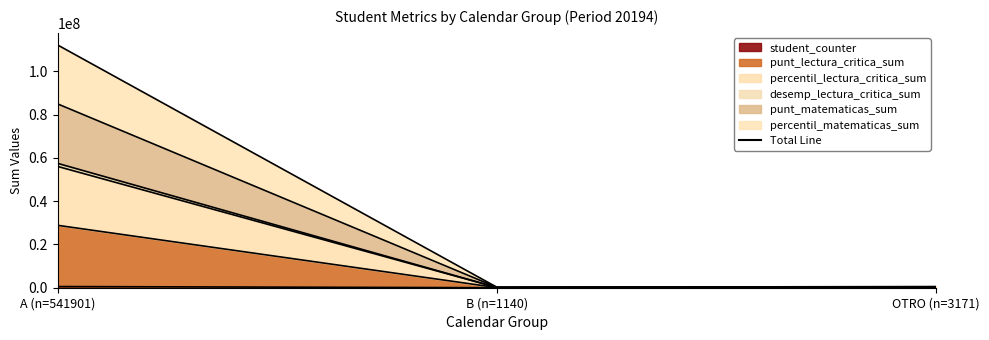

How many lines are shown in the chart?

6